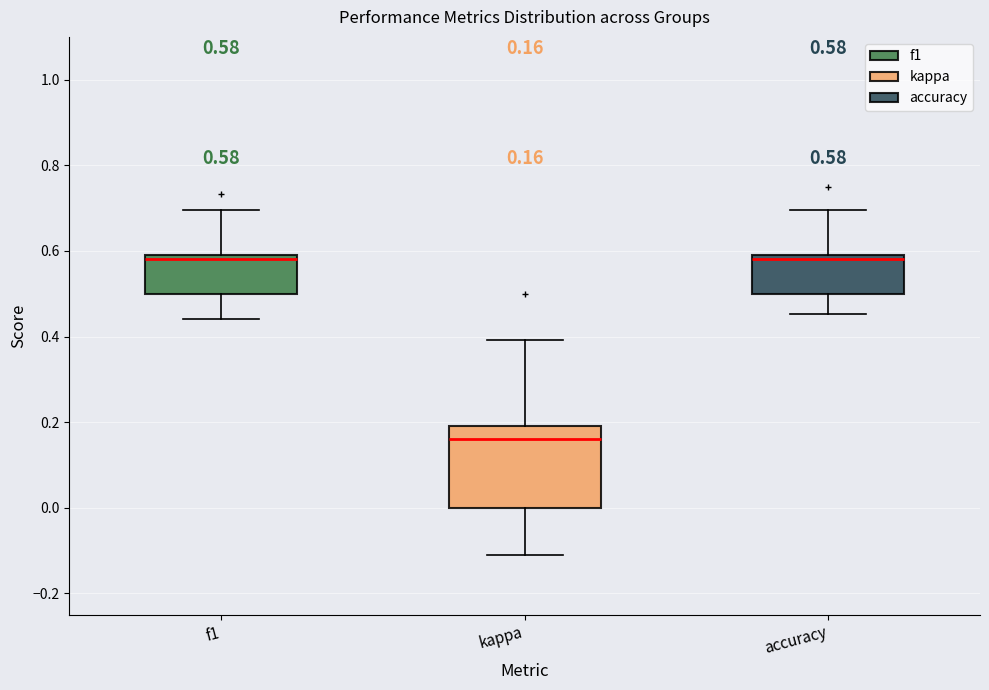

Which box's median line is the lowest?

kappa